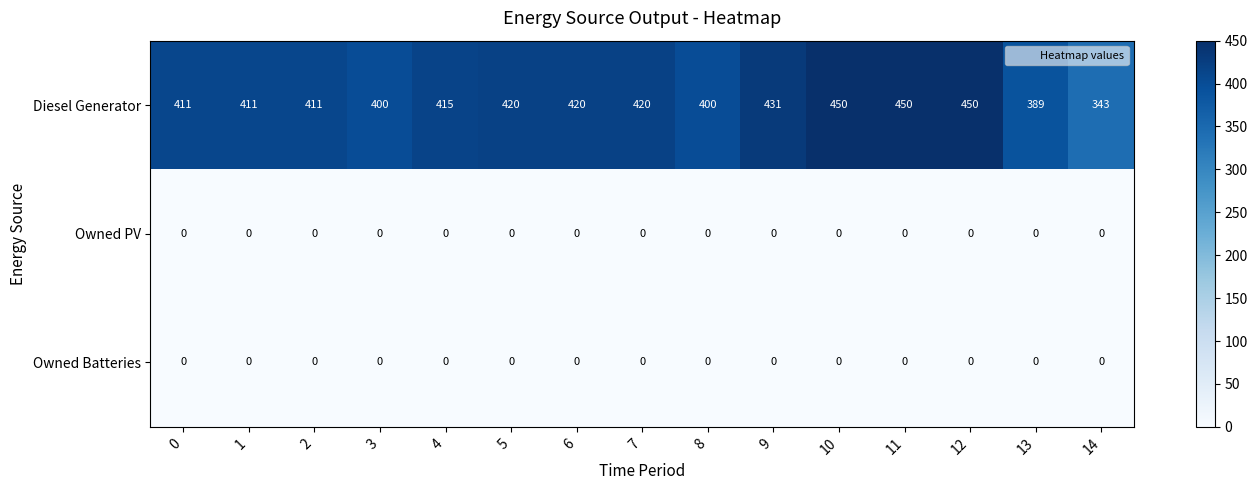

Count the number of data series in this chart.

3